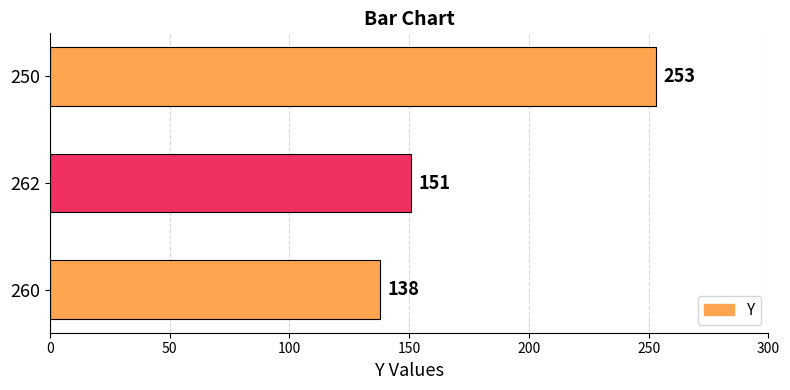

The chart shows a value of 151 at 262. True or false?

True